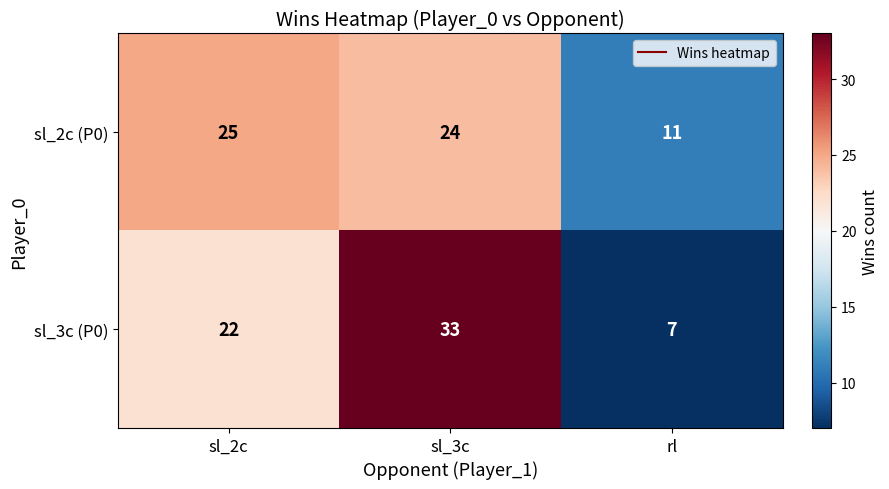

The value of sl_2c (P0) at sl_3c is 24. True or false?

True